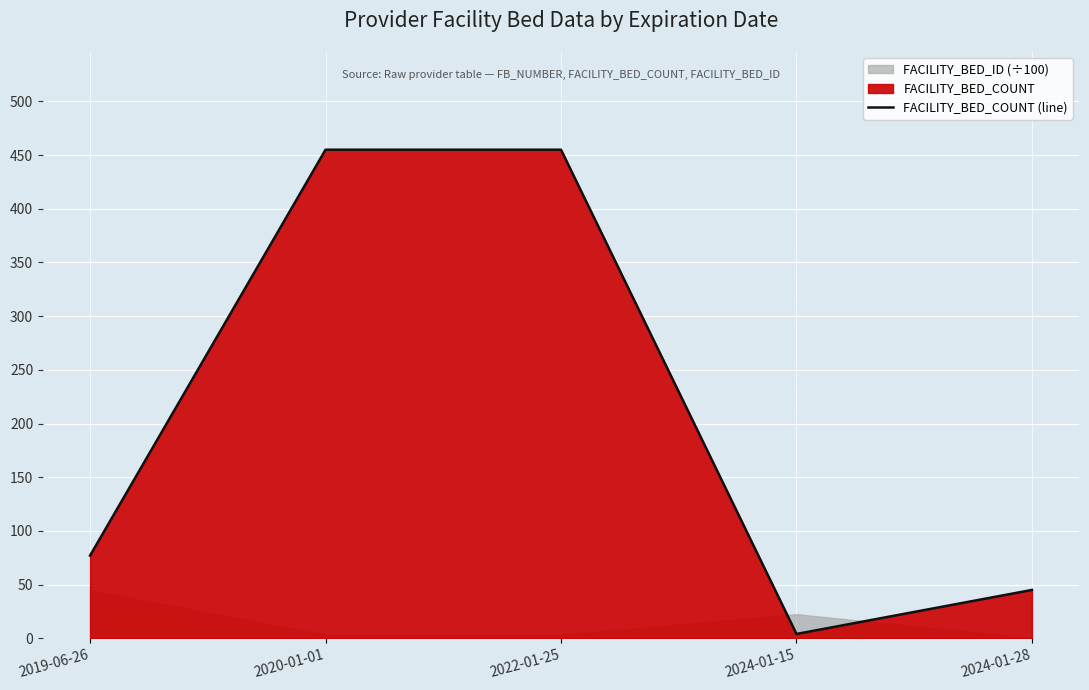

What is the label of the 1st point from the right?

2024-01-28